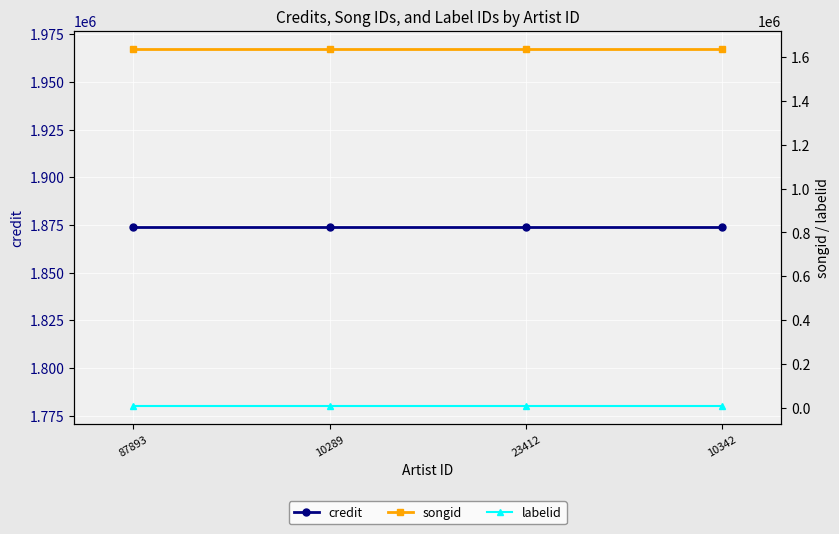

Count the number of categories in the chart.

4